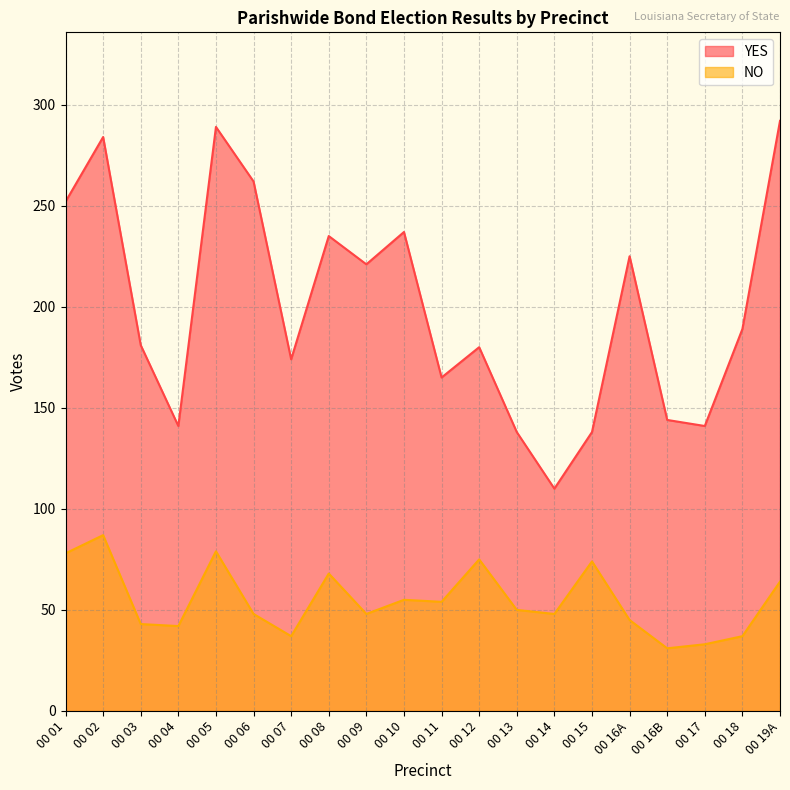

True or false: YES and NO cross at least once.

False